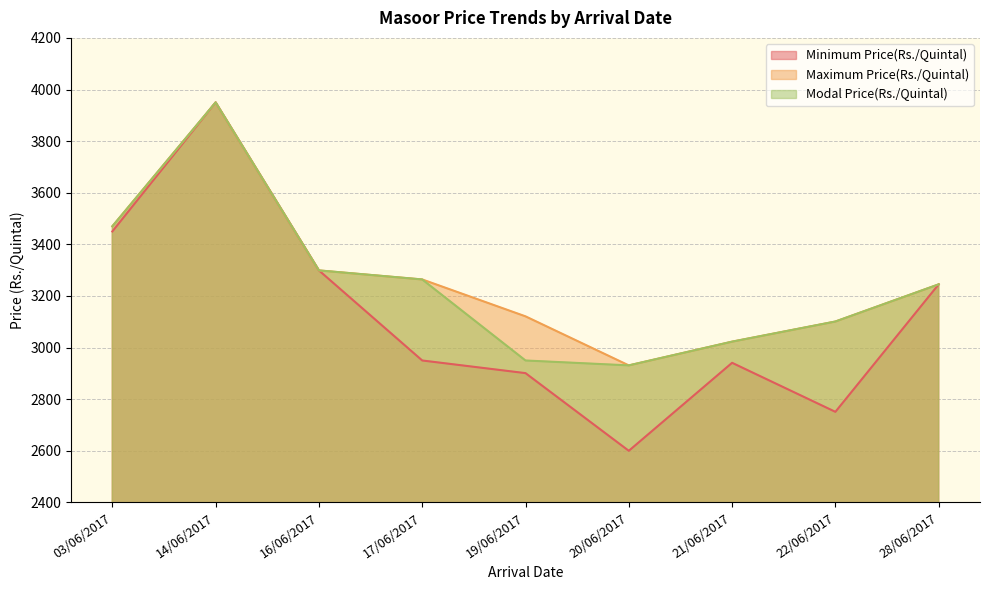

The value of Maximum Price(Rs./Quintal) at 16/06/2017 is 4846. True or false?

False